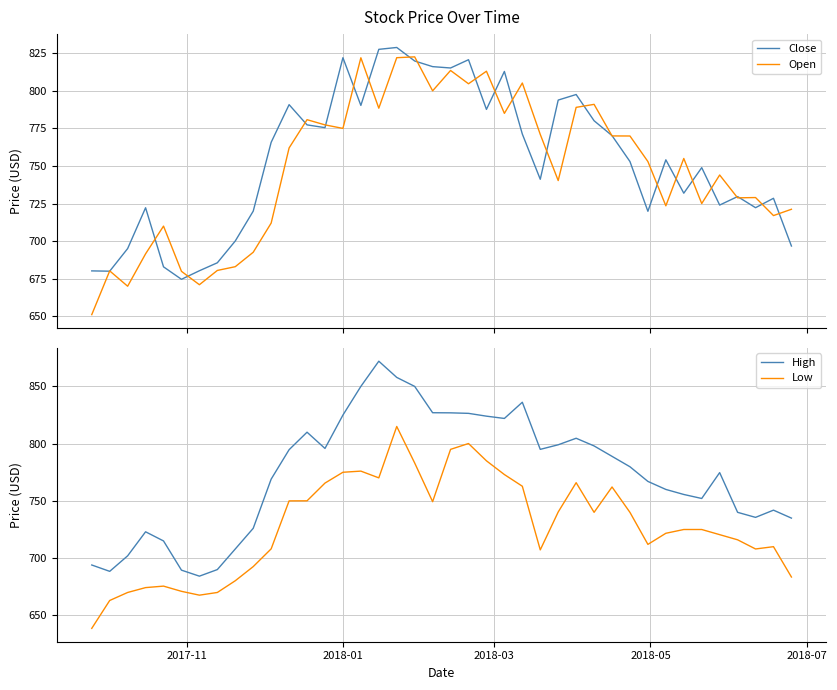

True or false: High and Low cross at least once.

False